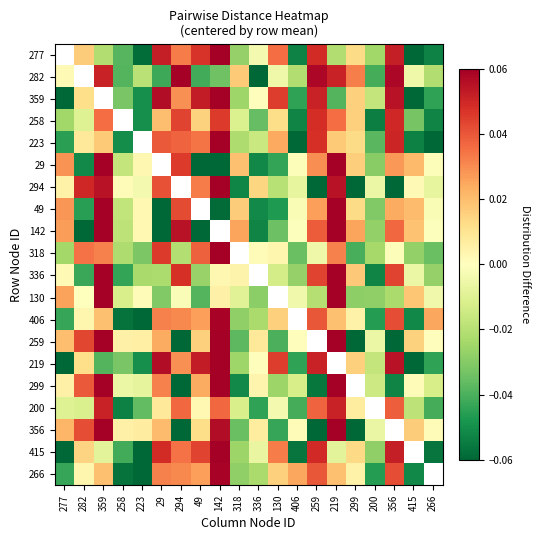

Where does the 336 series first go above 0?

277